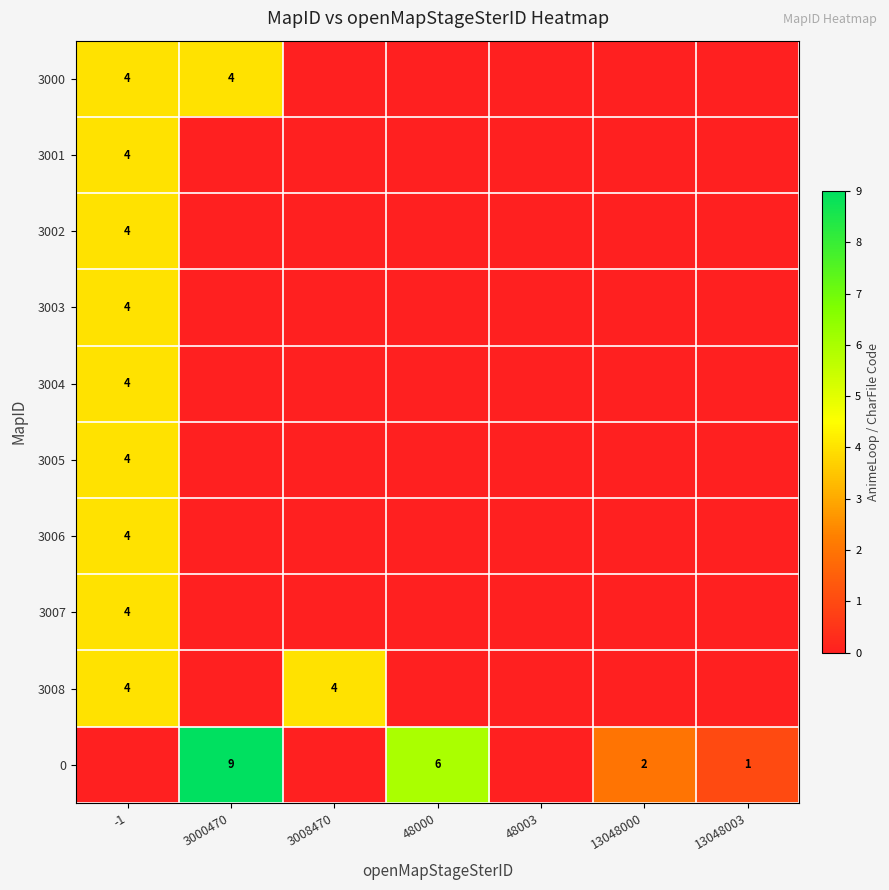

Is it true that 3008 equals 4 at -1?

True